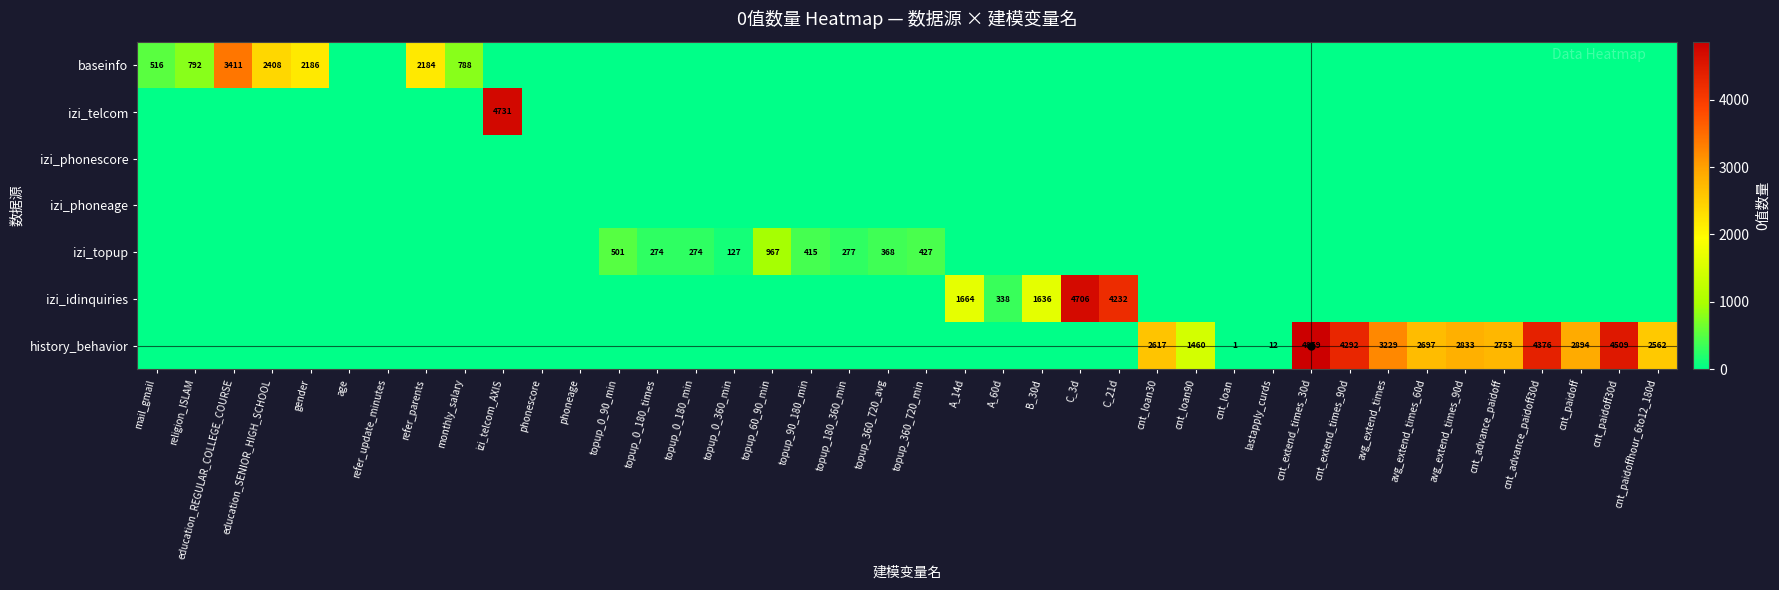

Which series has the largest range (max minus min)?

history_behavior